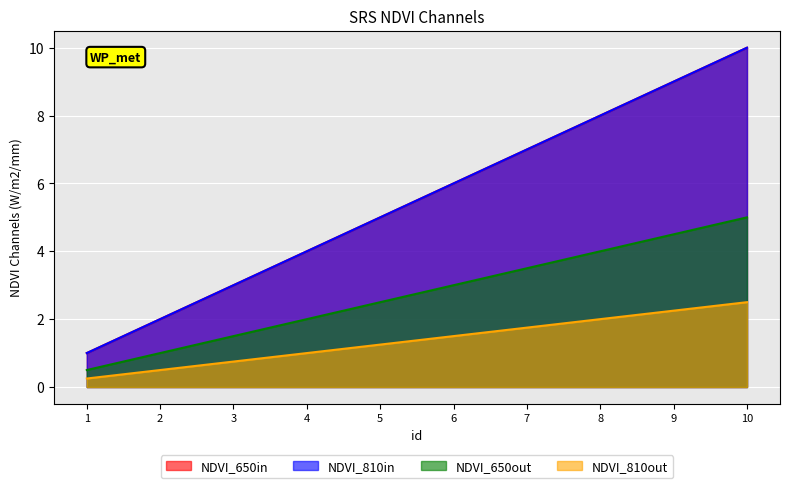

True or false: id_scaled has more than 1 interior local peaks.

False